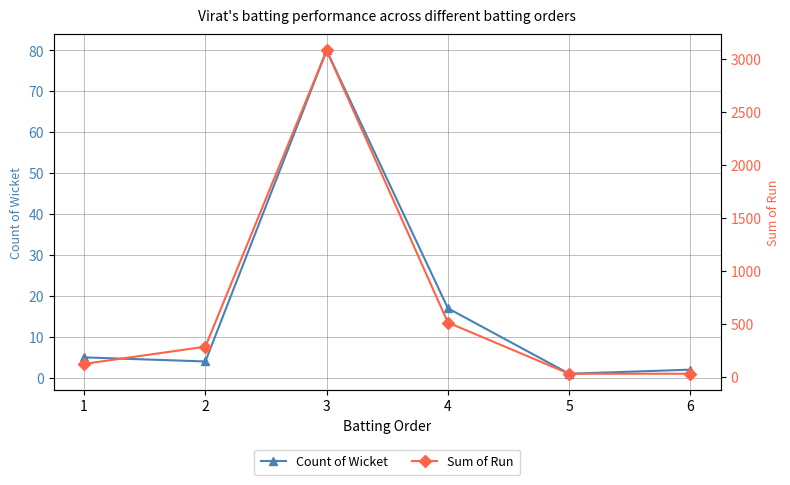

Between 1 and 2, which series saw the biggest shift?

Sum of Run